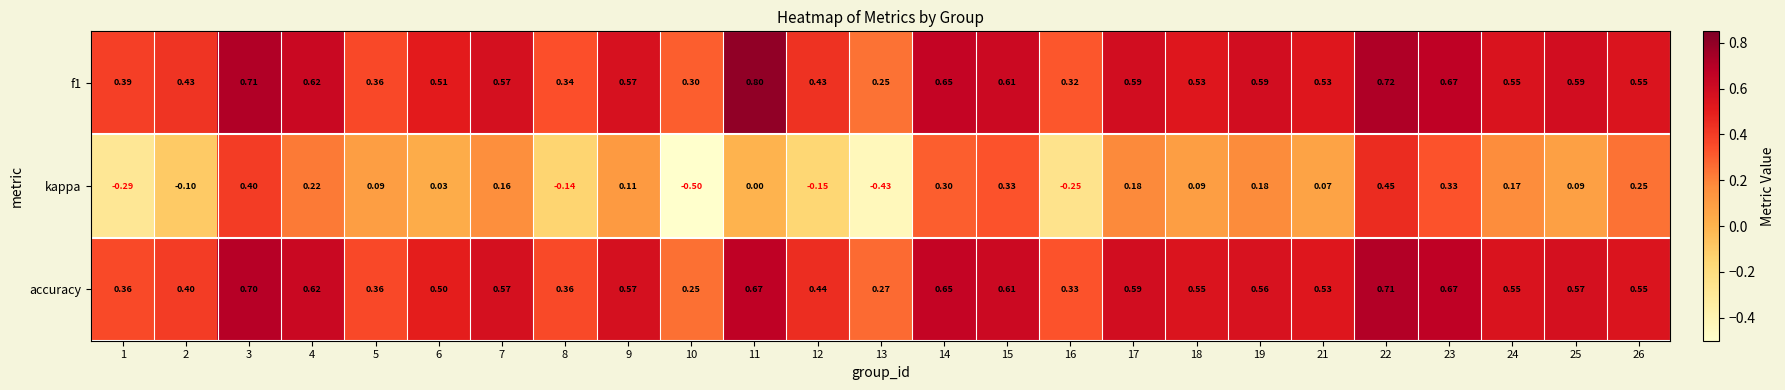

Which series has the largest range (max minus min)?

kappa